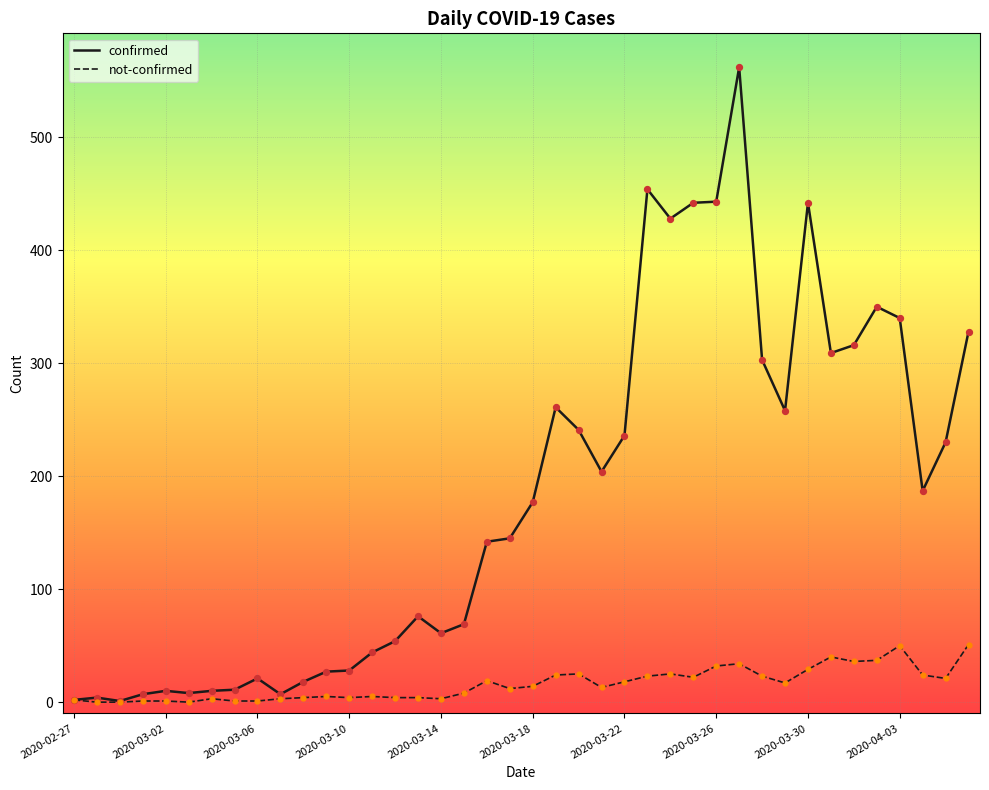

What are all the series names shown in the legend?

confirmed, not-confirmed